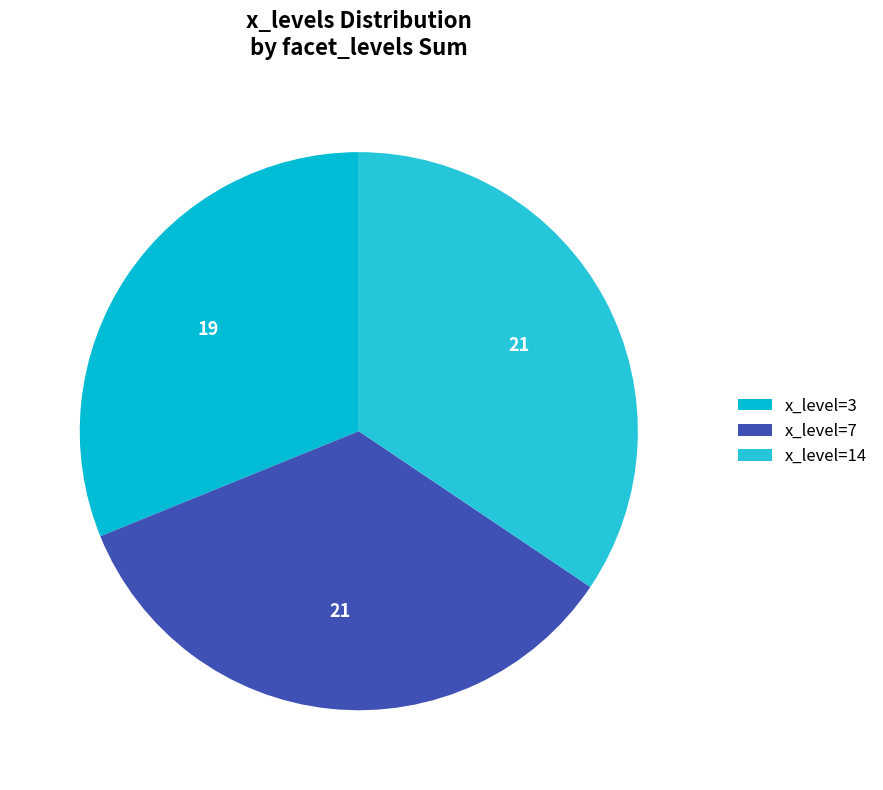

How many slices are in this pie chart?

3